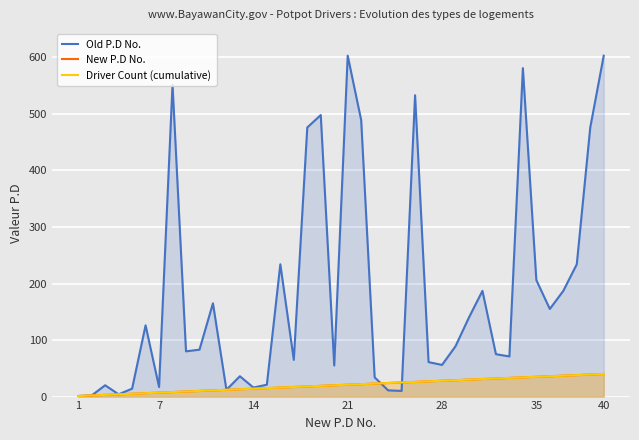

How many lines are shown in the chart?

3